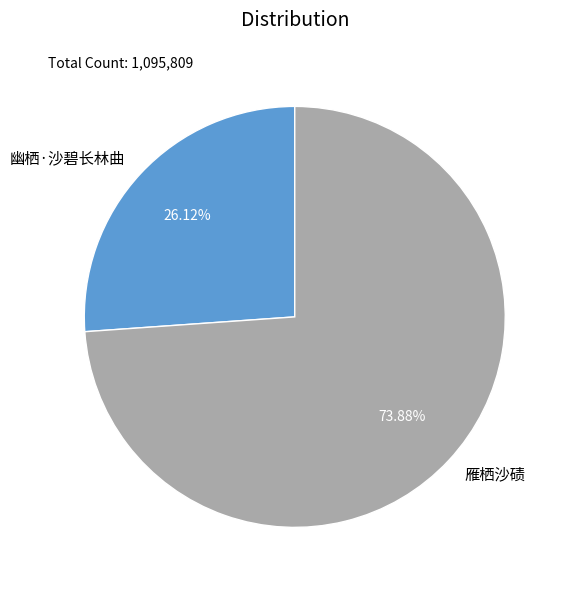

How many slices are in this pie chart?

2